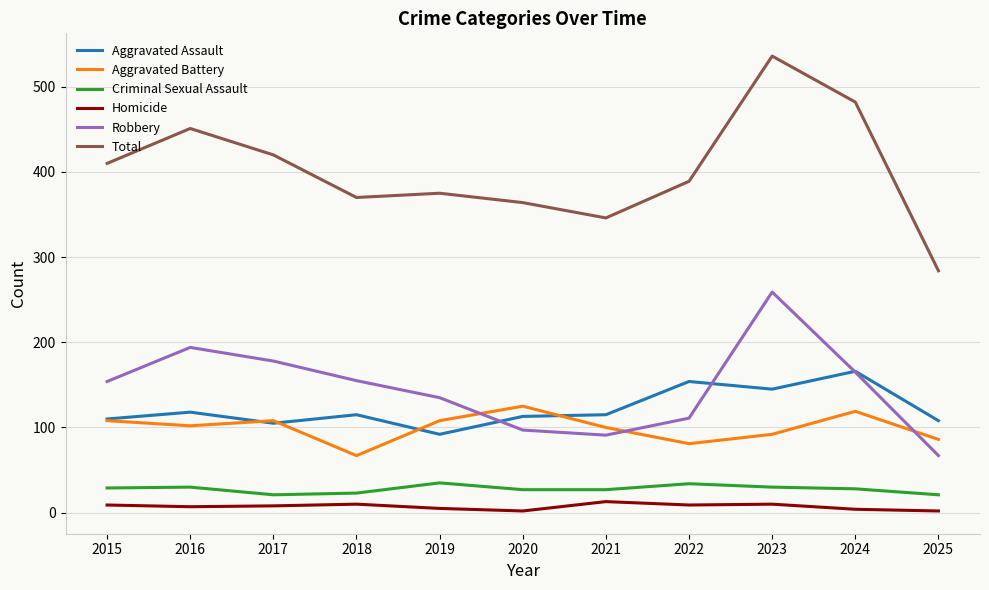

Which series has the largest total across all categories?

Total